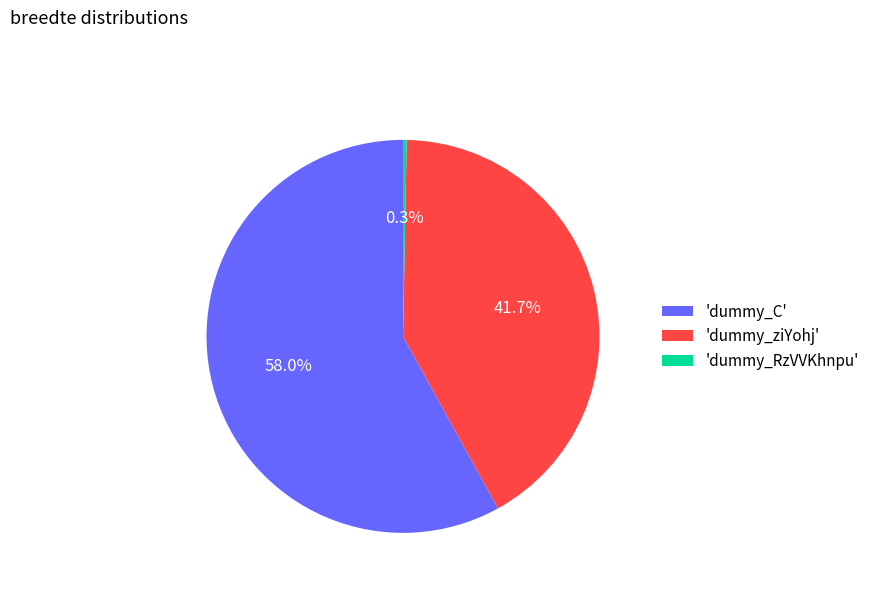

To the nearest percent, what is the difference between the largest and smallest slice percentages?

58%